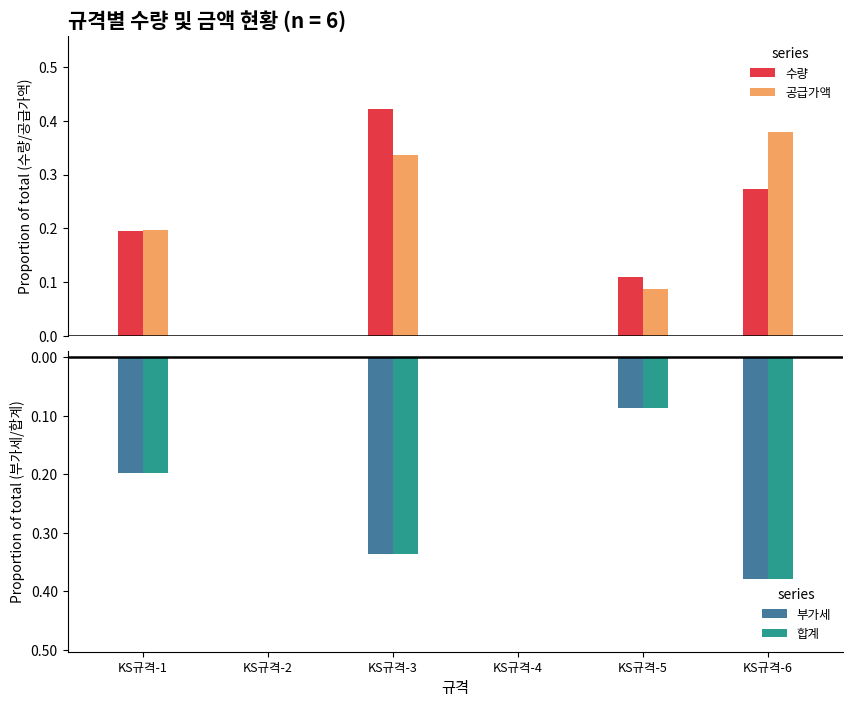

What is the difference between the 합계 values at KS규격-6 and KS규격-5?

0.3